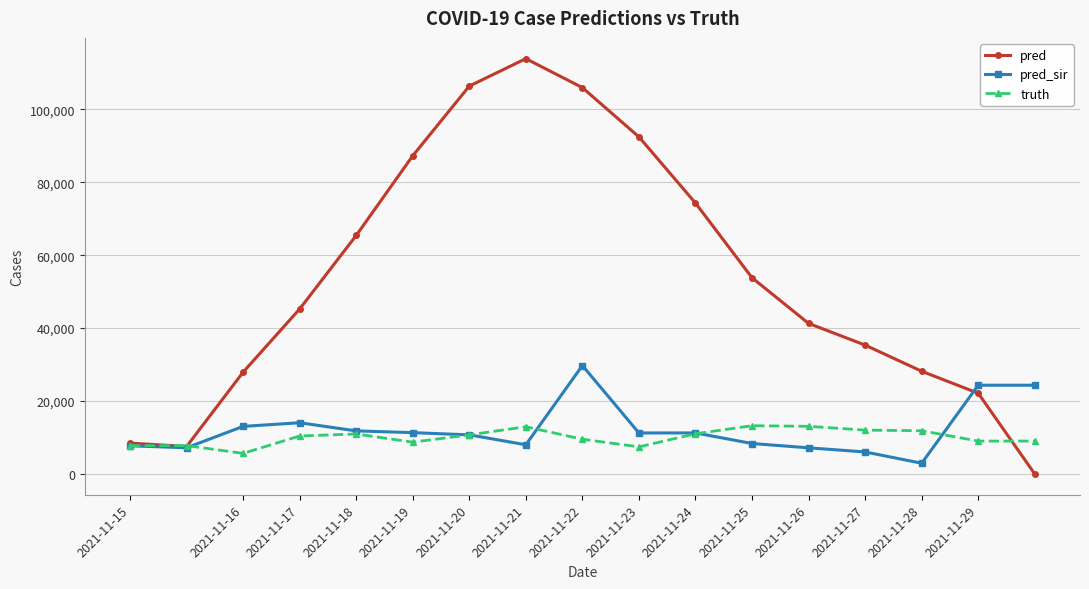

What are all the series names shown in the legend?

pred, pred_sir, truth